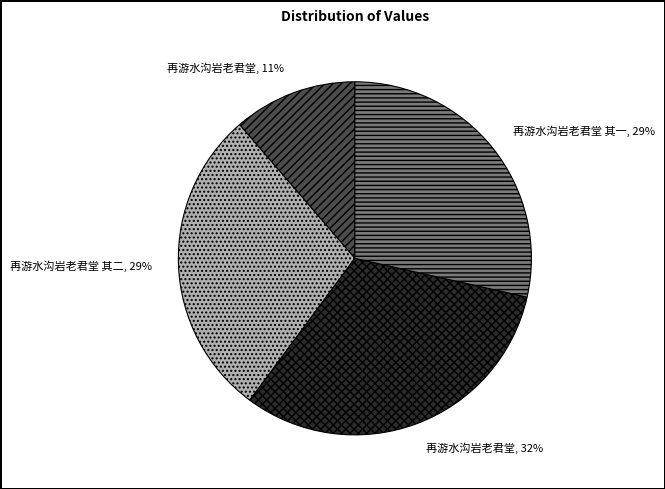

To the nearest percent, what is the average slice percentage?

25%